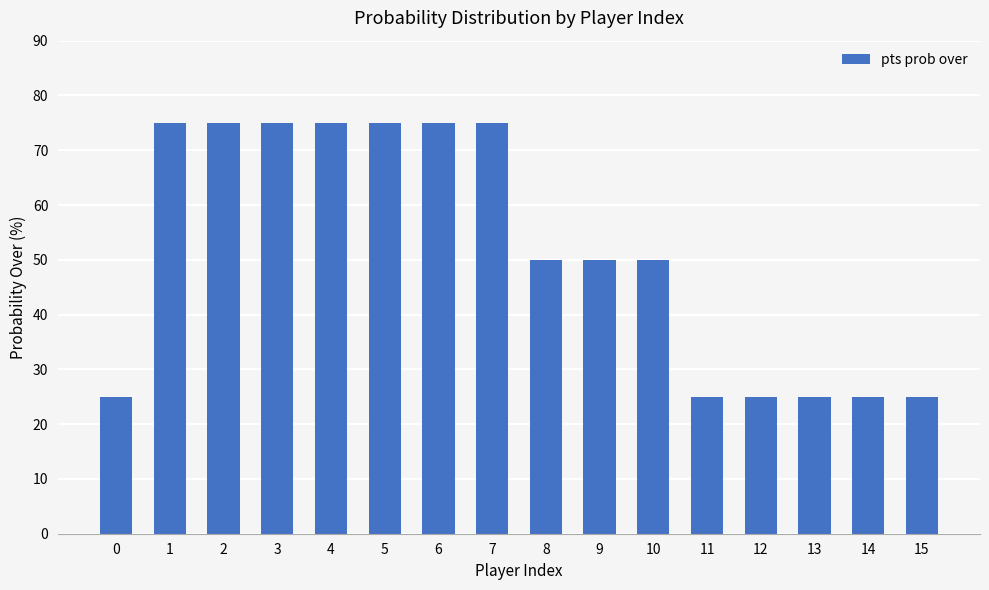

What is the ratio of the value at 14 to the value at 1?

0.3